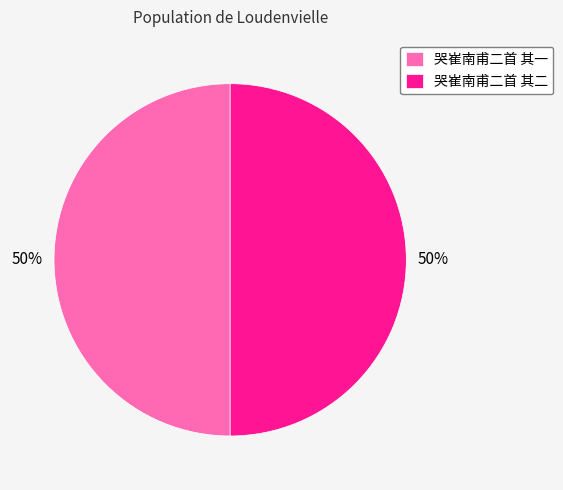

Count the number of slices in the pie.

2